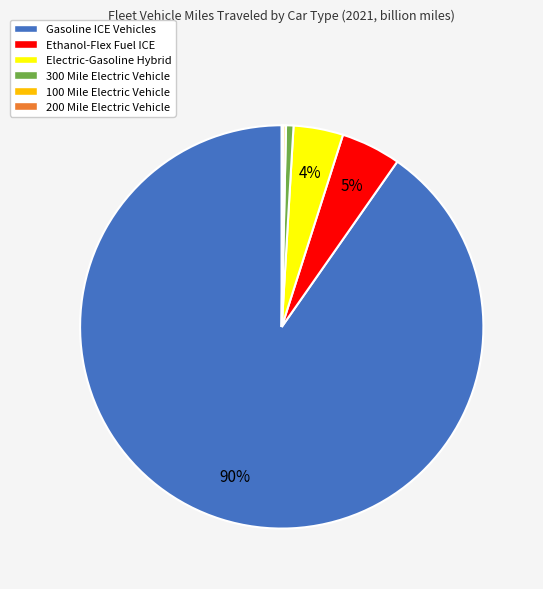

True or false: 300 Mile Electric Vehicle accounts for 1% of the total.

True